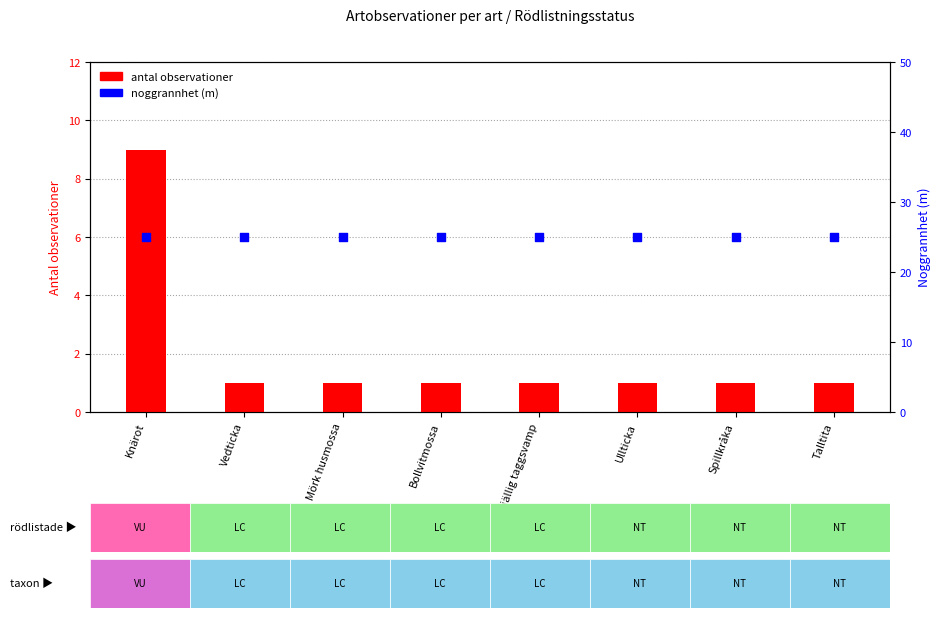

Which series has the largest total across all categories?

noggrannhet (m)